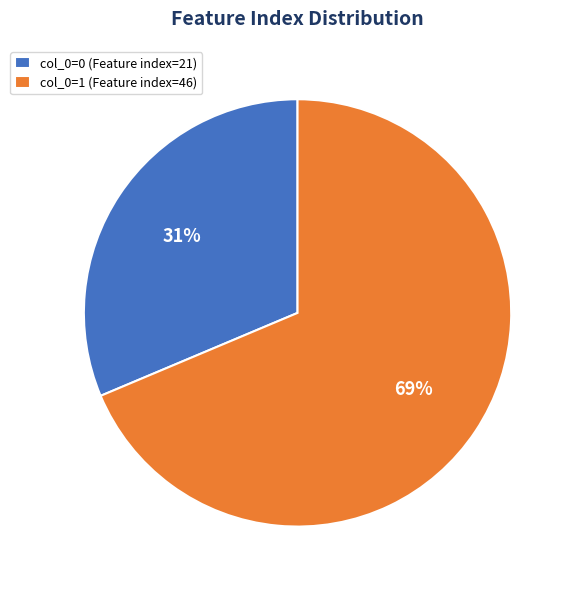

Combined, do col_0=0 (Feature index=21) and col_0=1 (Feature index=46) account for over 50%?

Yes